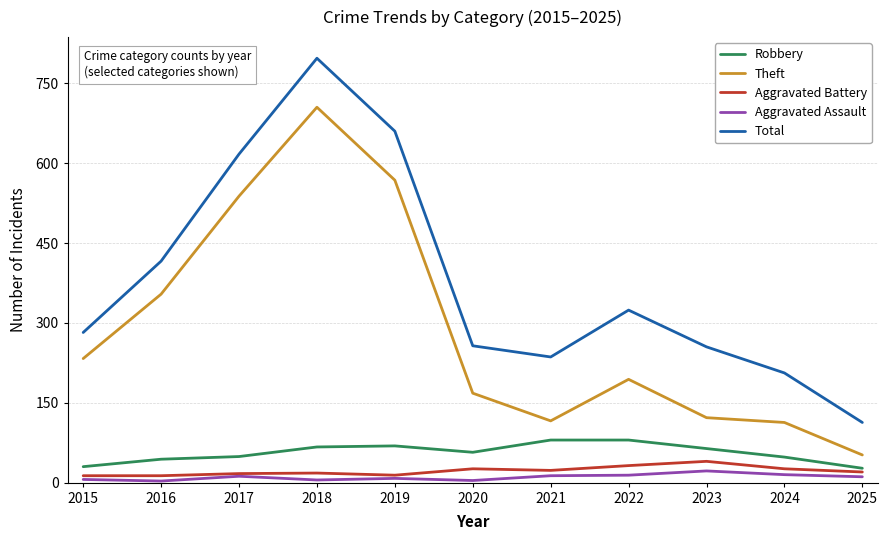

Is this an area chart (filled region under the line)?

No